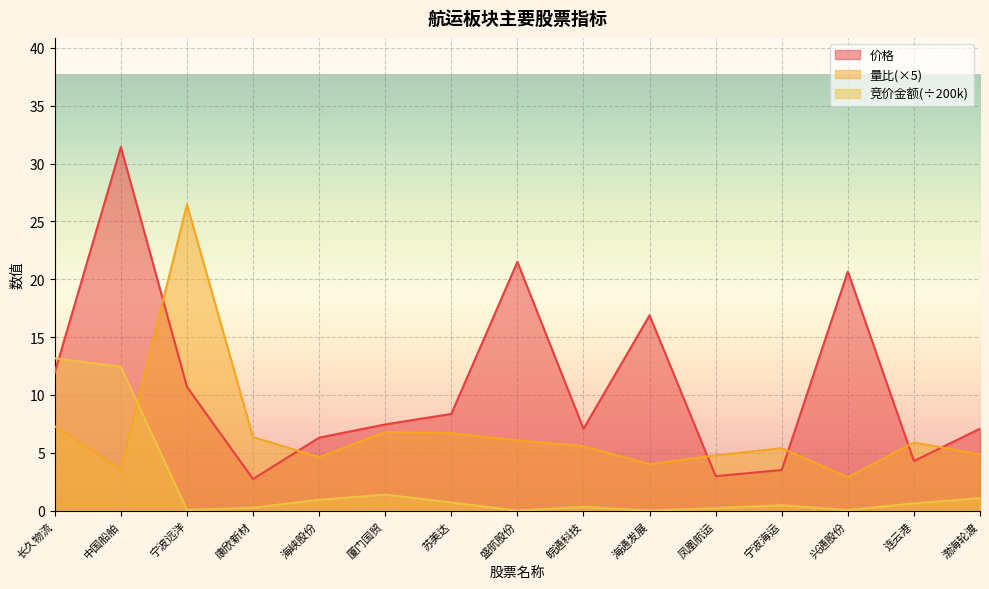

What is the minimum value for 价格?

2.7